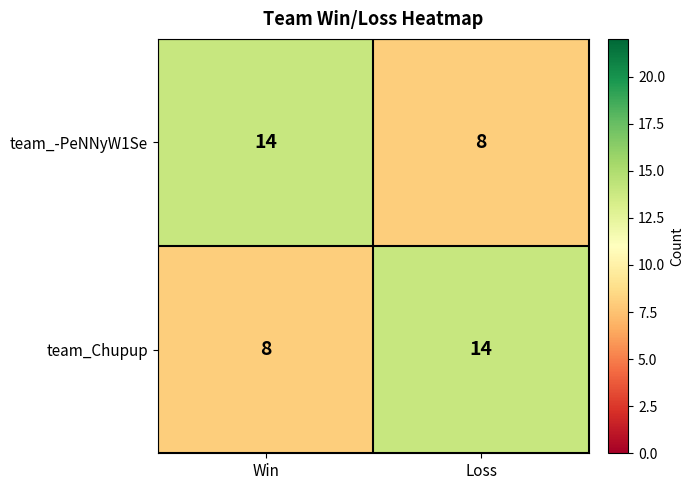

What is the average value of the team_-PeNNyW1Se series?

11